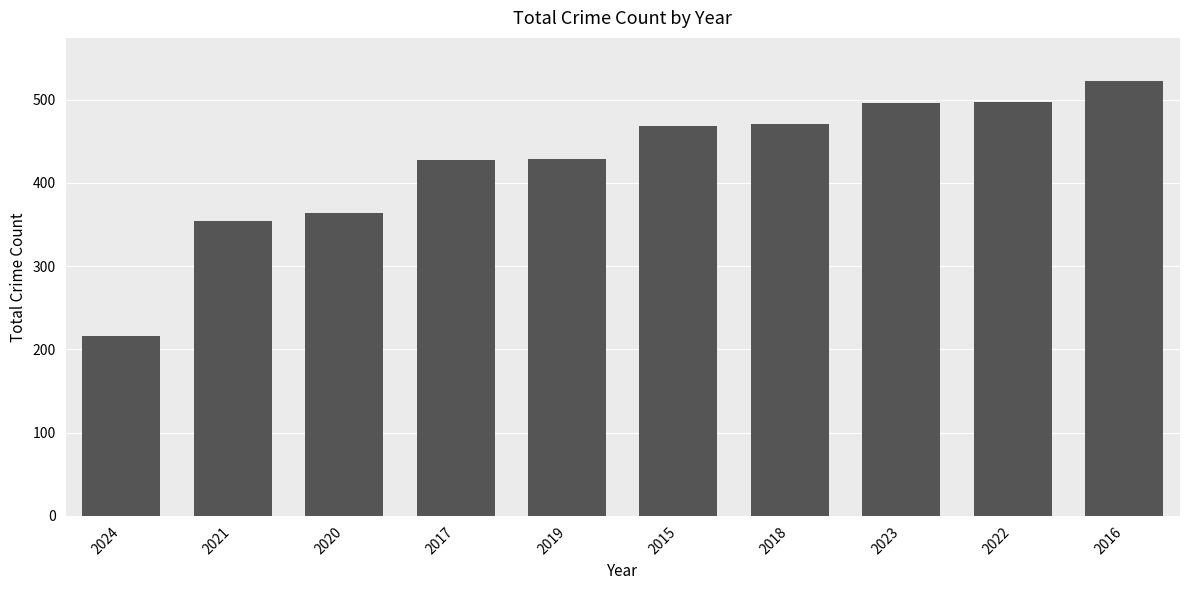

What is the value of the 10th bar from the left?

522